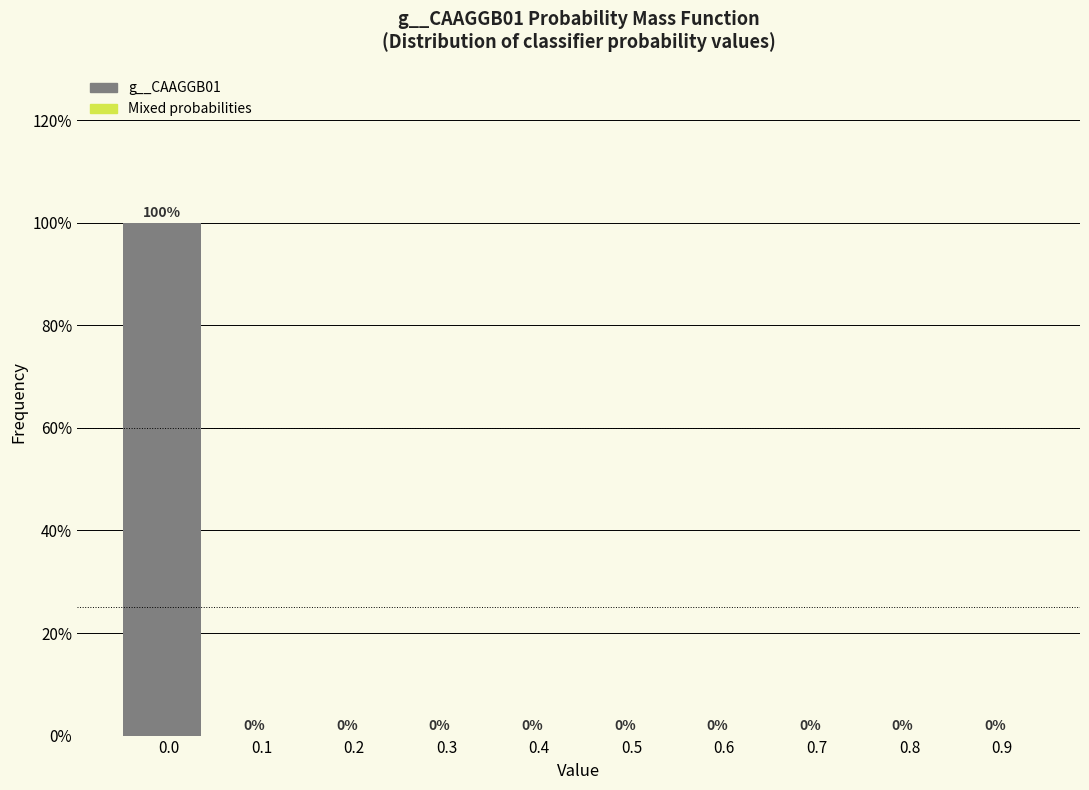

Reading left to right, what are all the values shown in this chart?

0.0=100	0.1=0	0.2=0	0.3=0	0.4=0	0.5=0	0.6=0	0.7=0	0.8=0	0.9=0